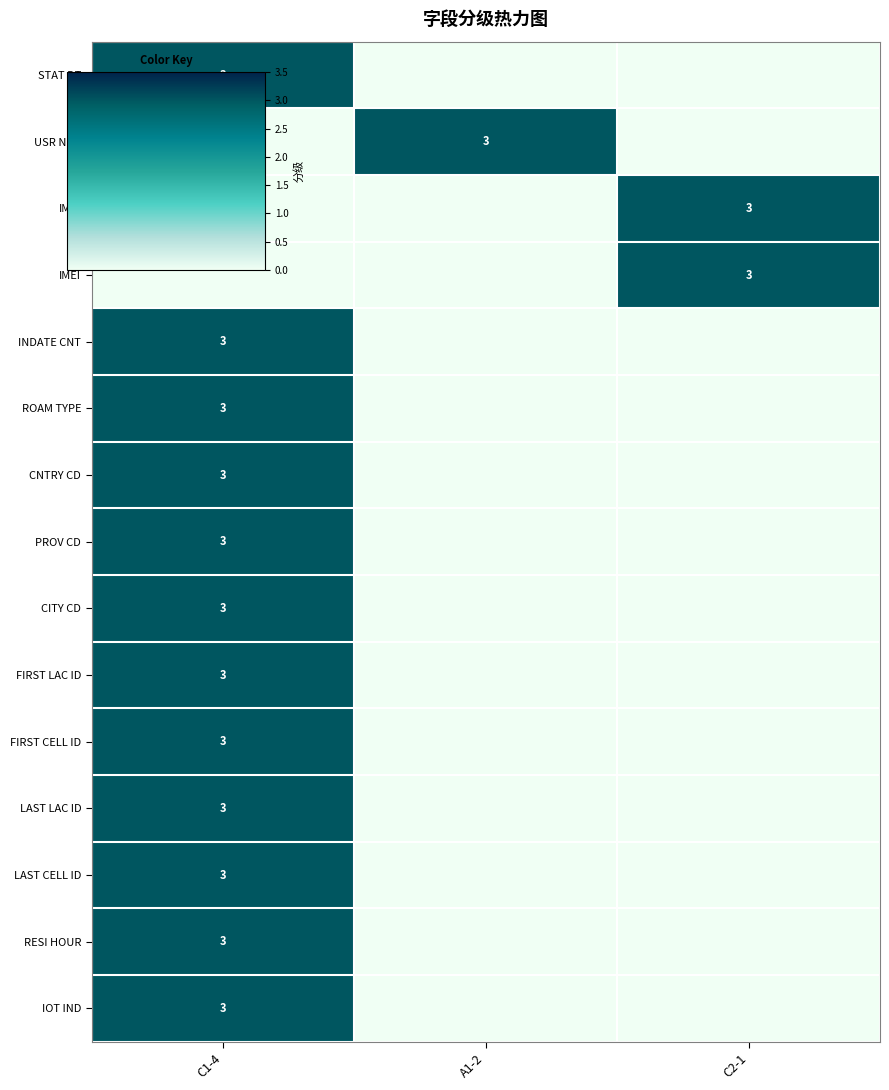

What is the sum of all IMEI values?

3